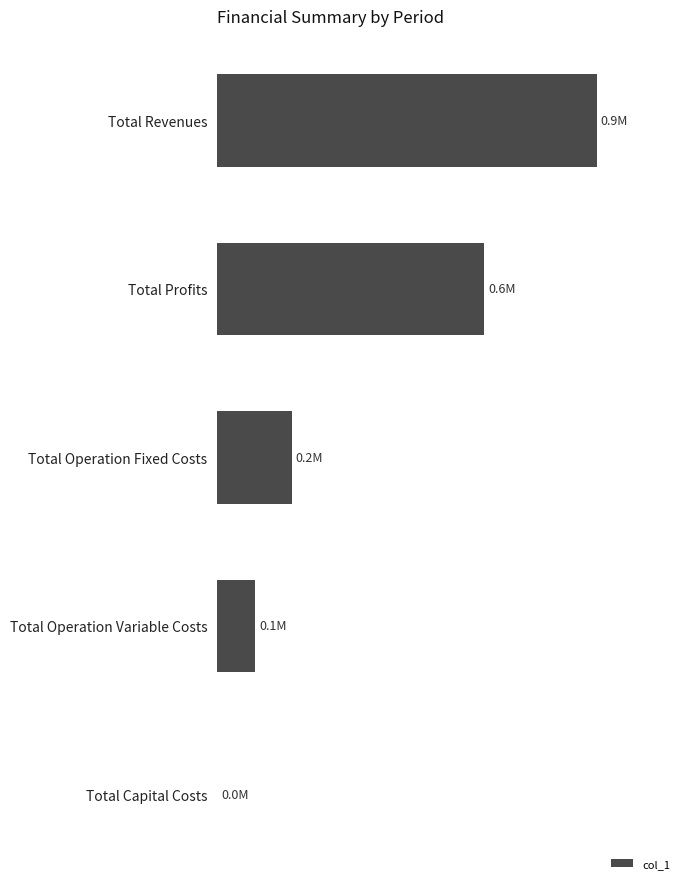

Are the bars horizontal?

Yes